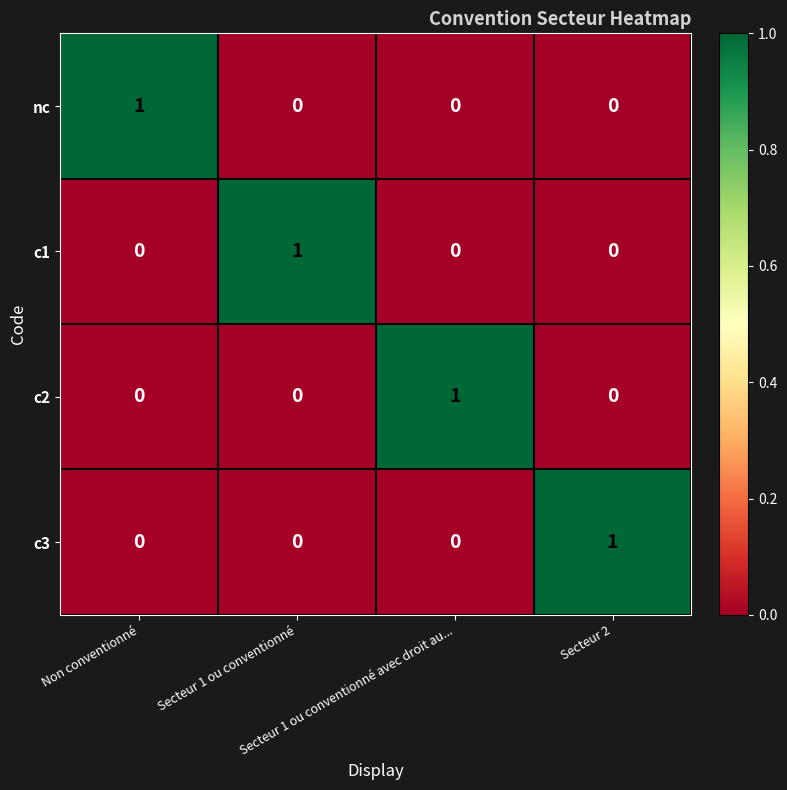

Count the c3 values in the range 0 to 1.

4